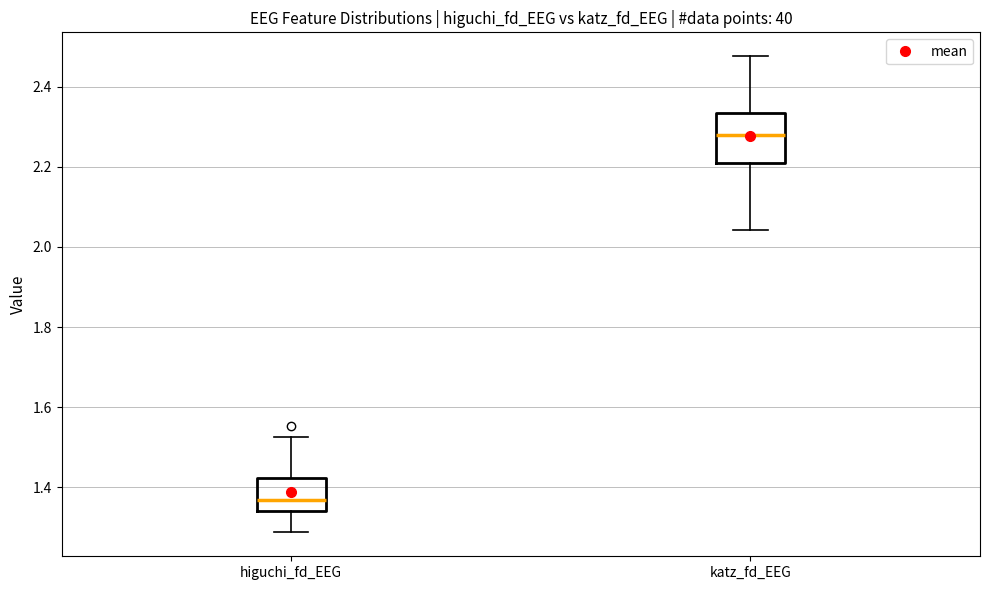

Comparing the boxes themselves (not the whiskers), which one is the tallest?

katz_fd_EEG